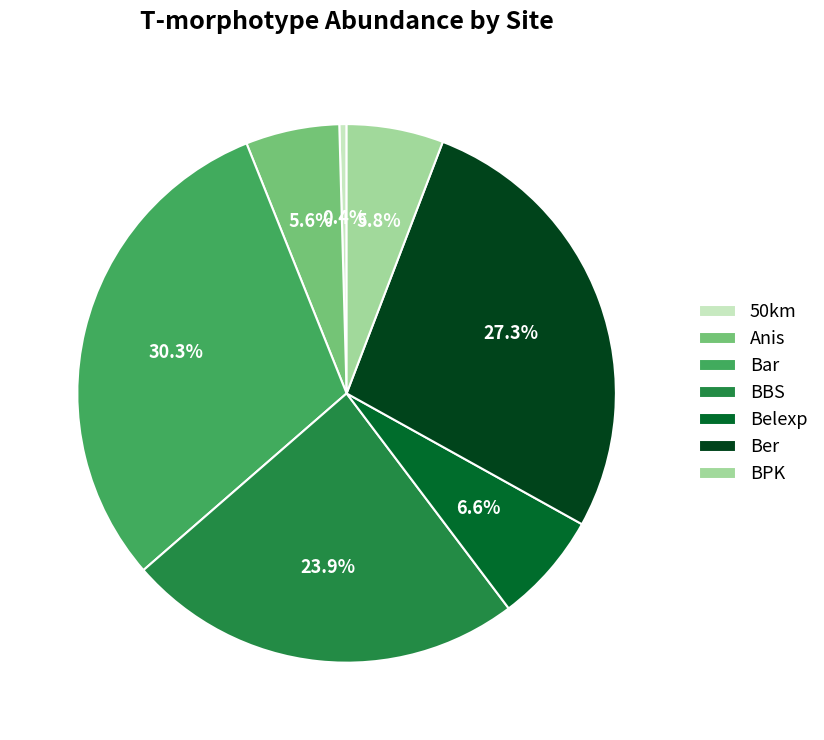

Which slice is the largest?

Bar